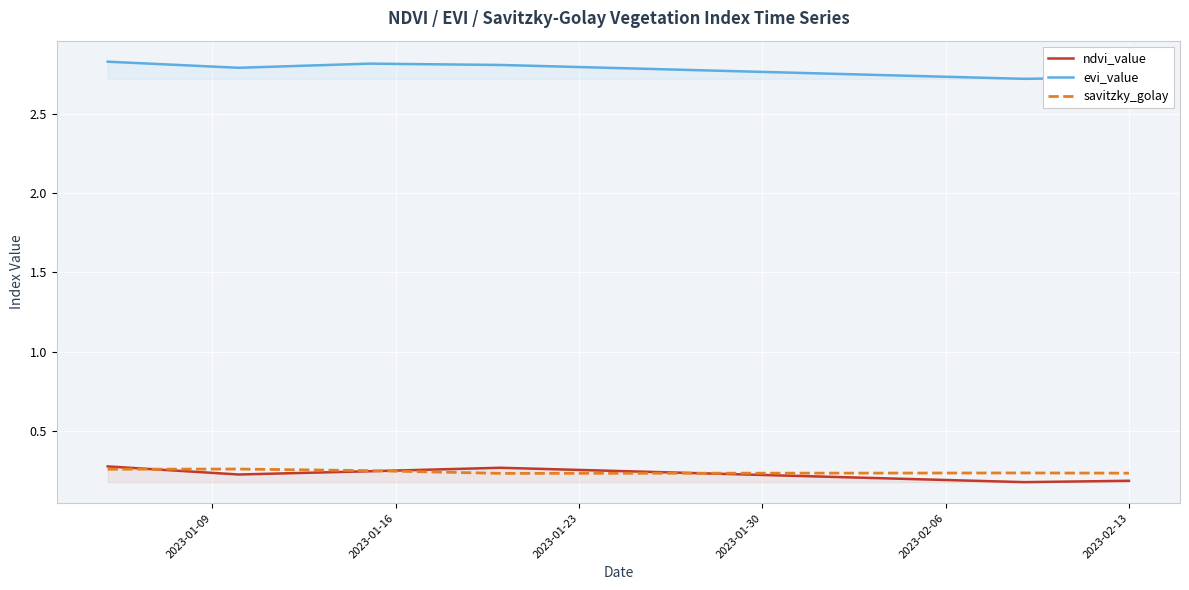

What is the total value across all series at 2023-01-09?

3.3